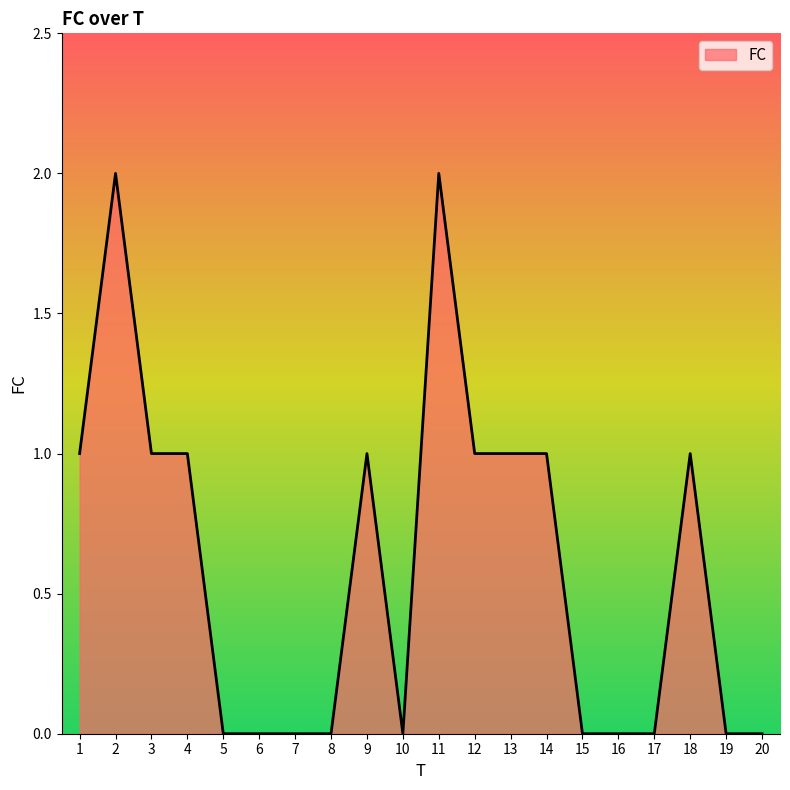

Is it true that the value at 4 is 2?

False